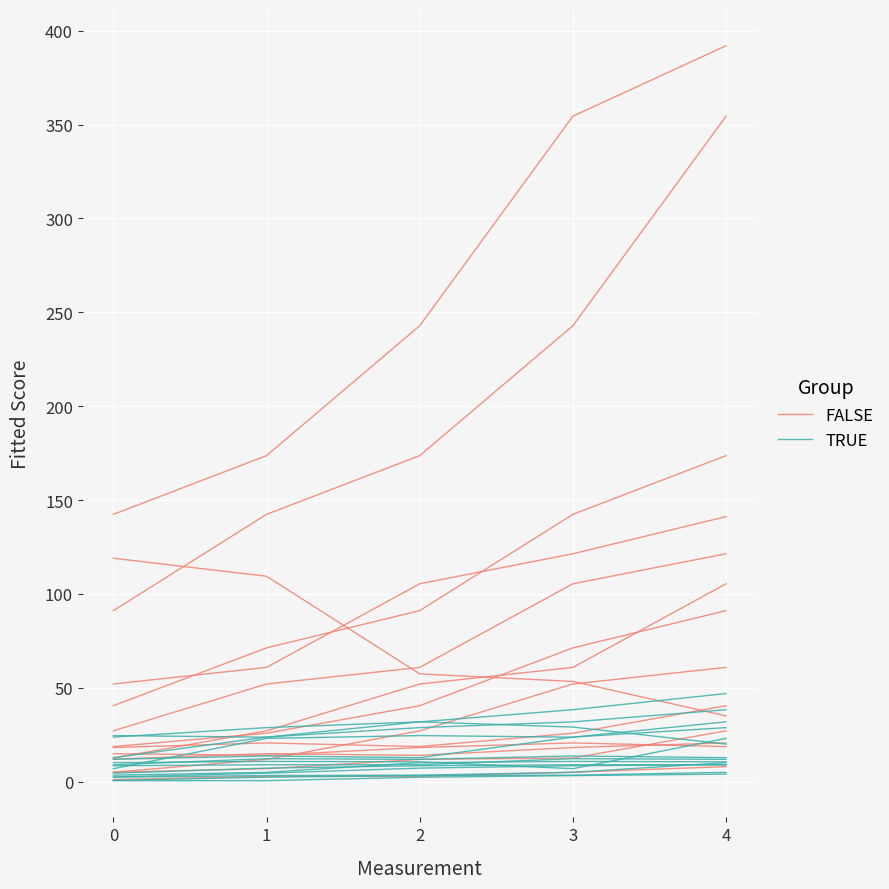

What is the difference between the FALSE values at 2 and 0?

6.9